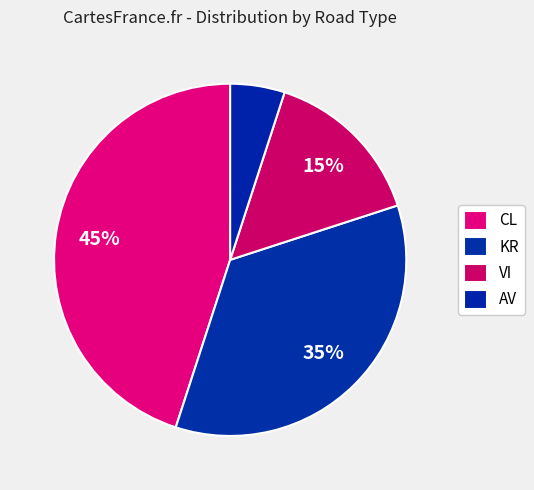

Is there a majority slice in this chart?

No